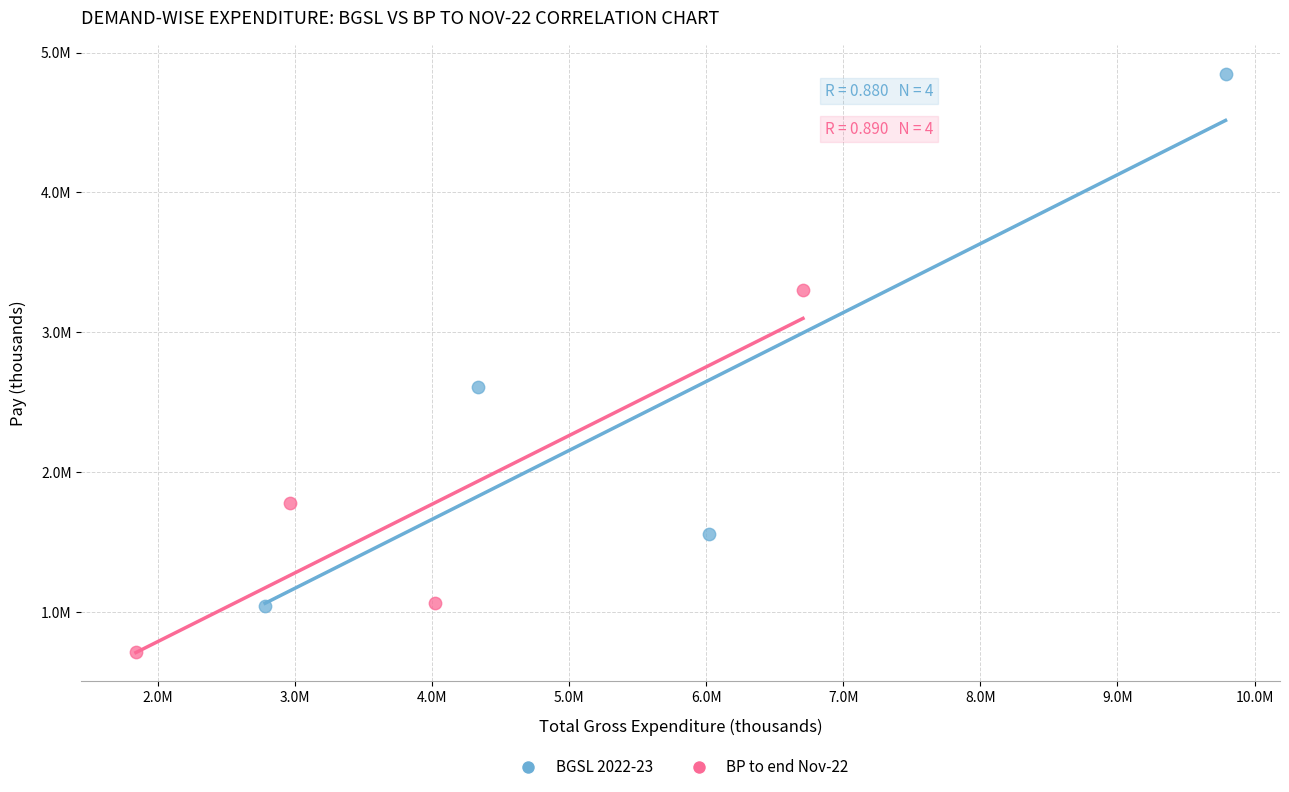

Which series contains the highest Y value?

BGSL 2022-23